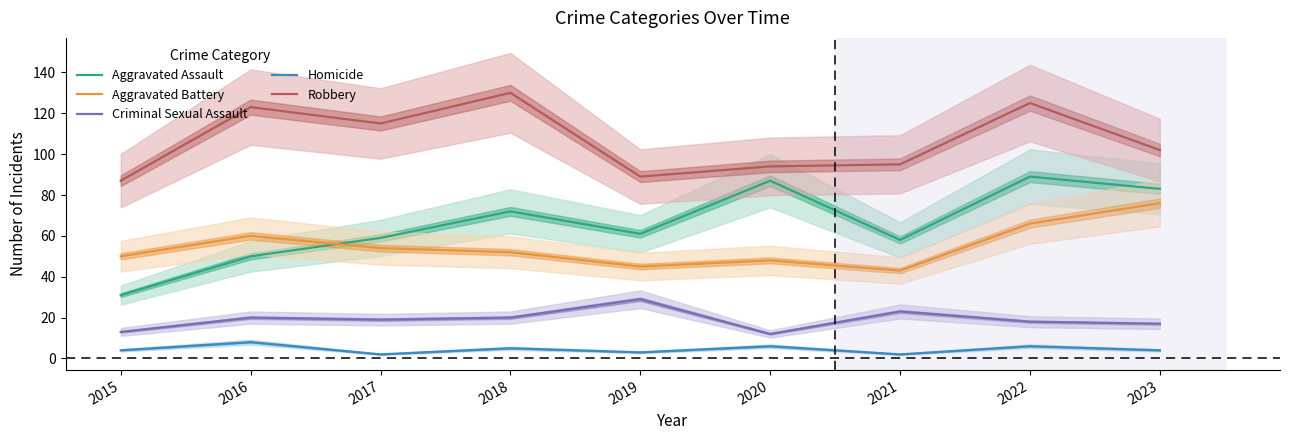

Does the chart display data point markers on the line(s)?

No